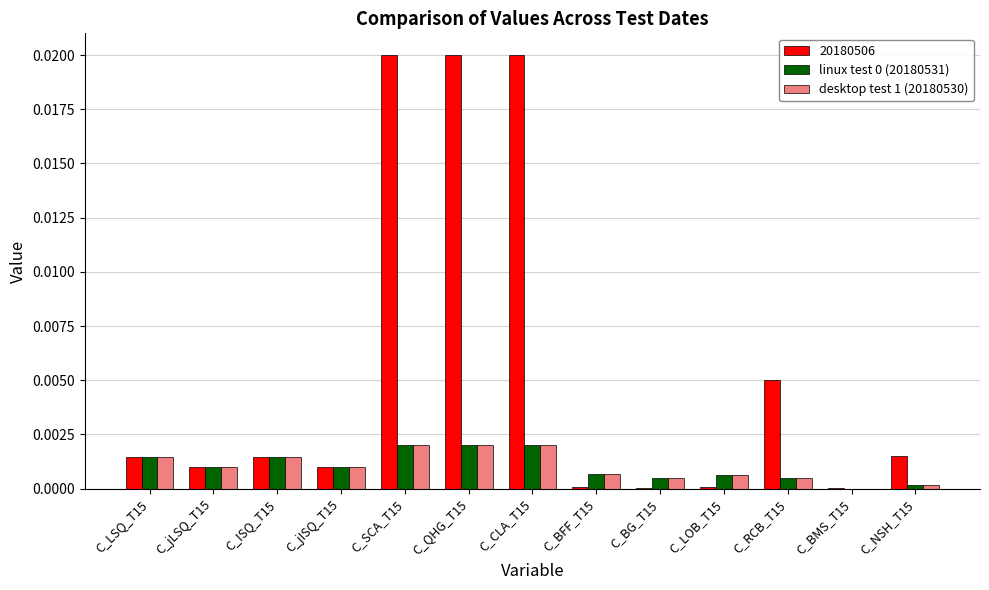

The linux test 0 (20180531) series shows 0.0 at C_jLSQ_T15. True or false?

True